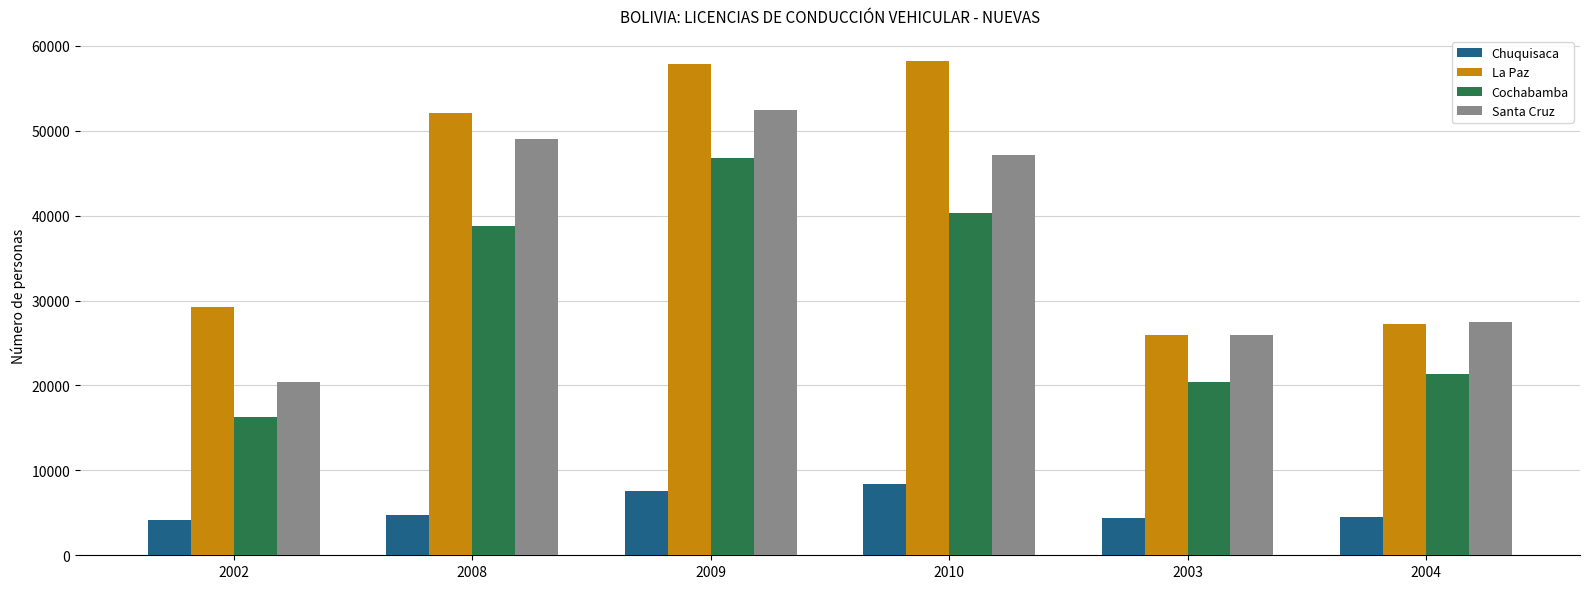

How many bars are there in total?

24